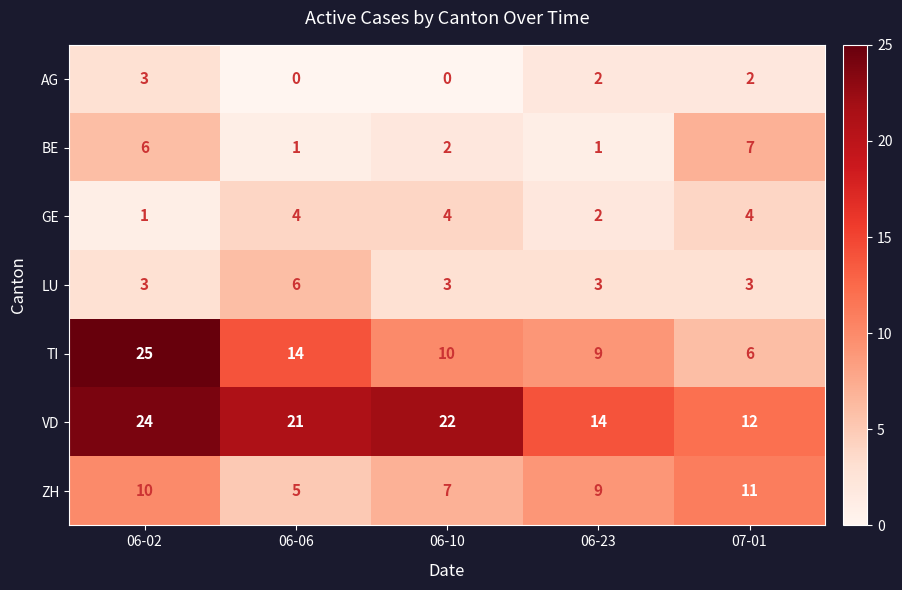

Is the value of AG at 06-02 greater than the value of GE at 06-10?

No